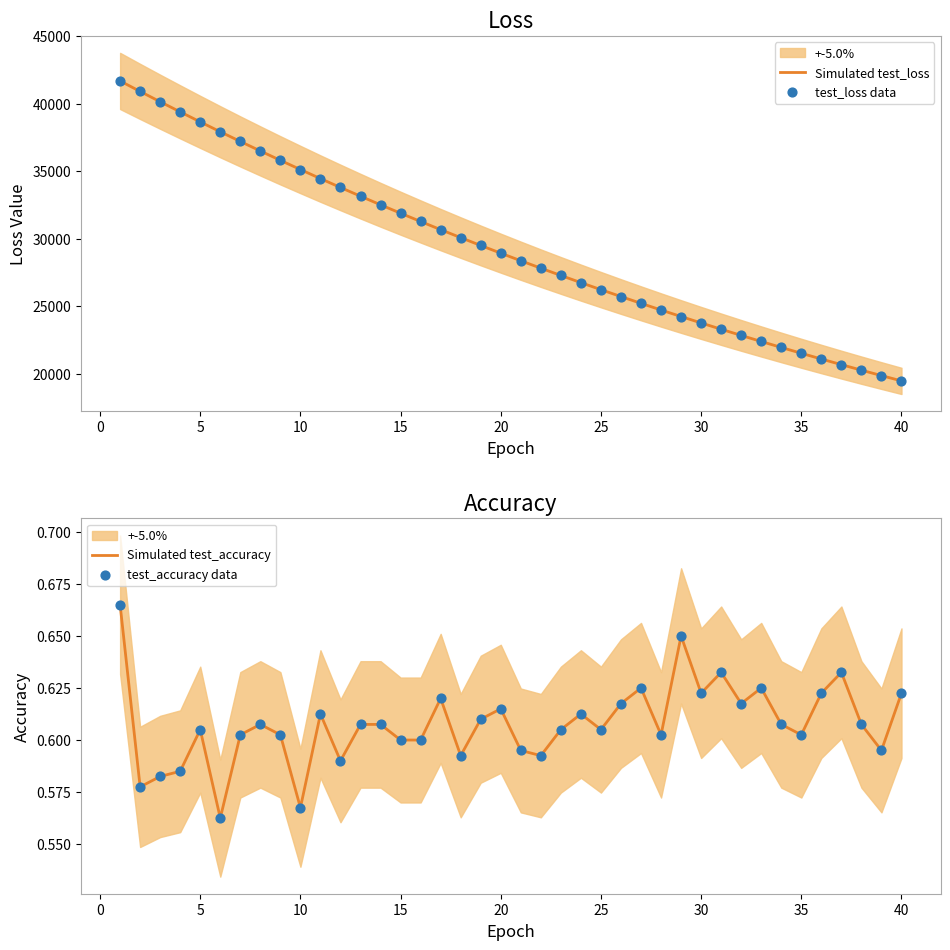

Which series reaches the minimum Y coordinate?

Simulated test_accuracy